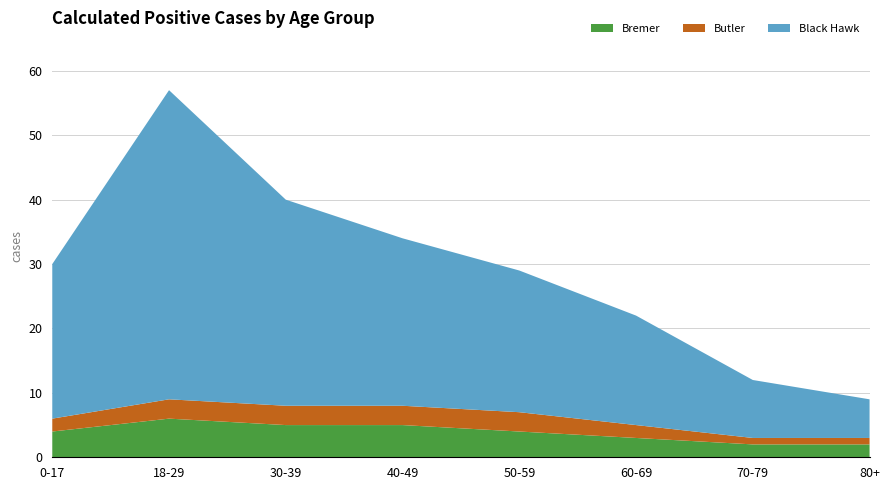

Reading left to right, what are all the values shown in this chart?

Bremer: 4	6	5	5	4	3	2	2
Butler: 2	3	3	3	3	2	1	1
Black Hawk: 24	48	32	26	22	17	9	6